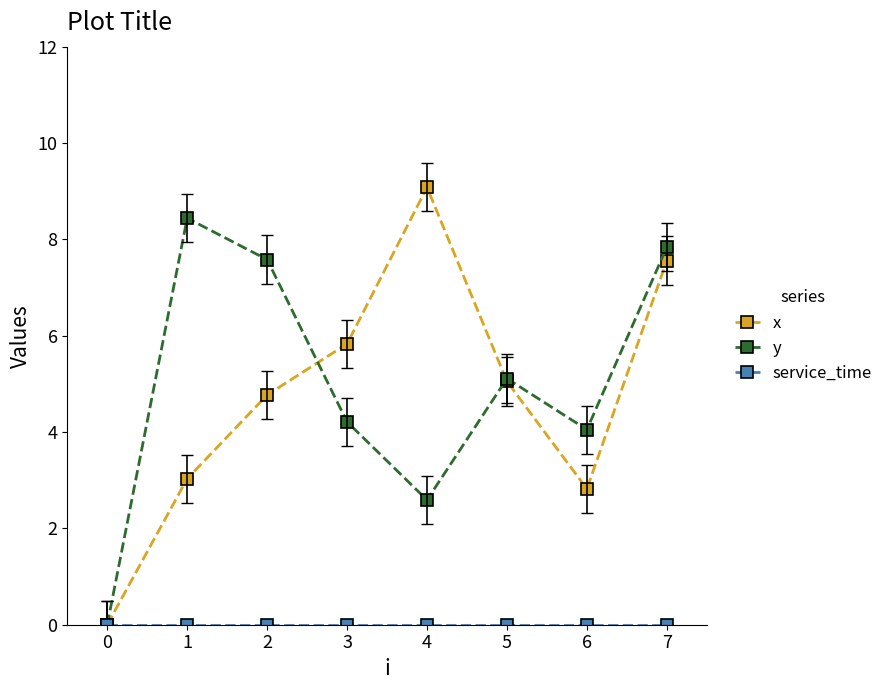

What is the difference between the maximum and minimum values in the y series?

8.4